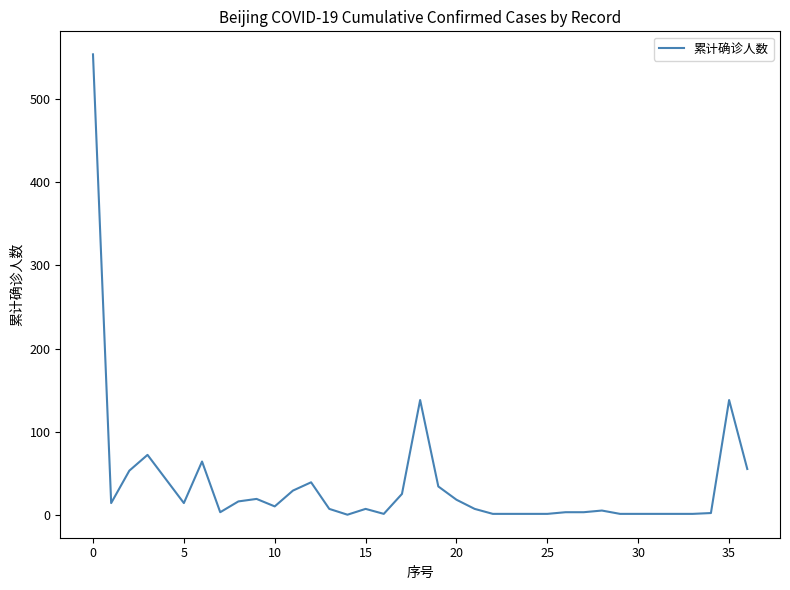

What is the average value?

37